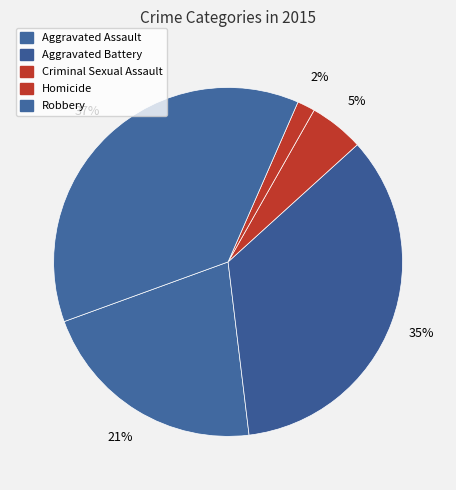

What is the largest slice in the pie chart?

Robbery